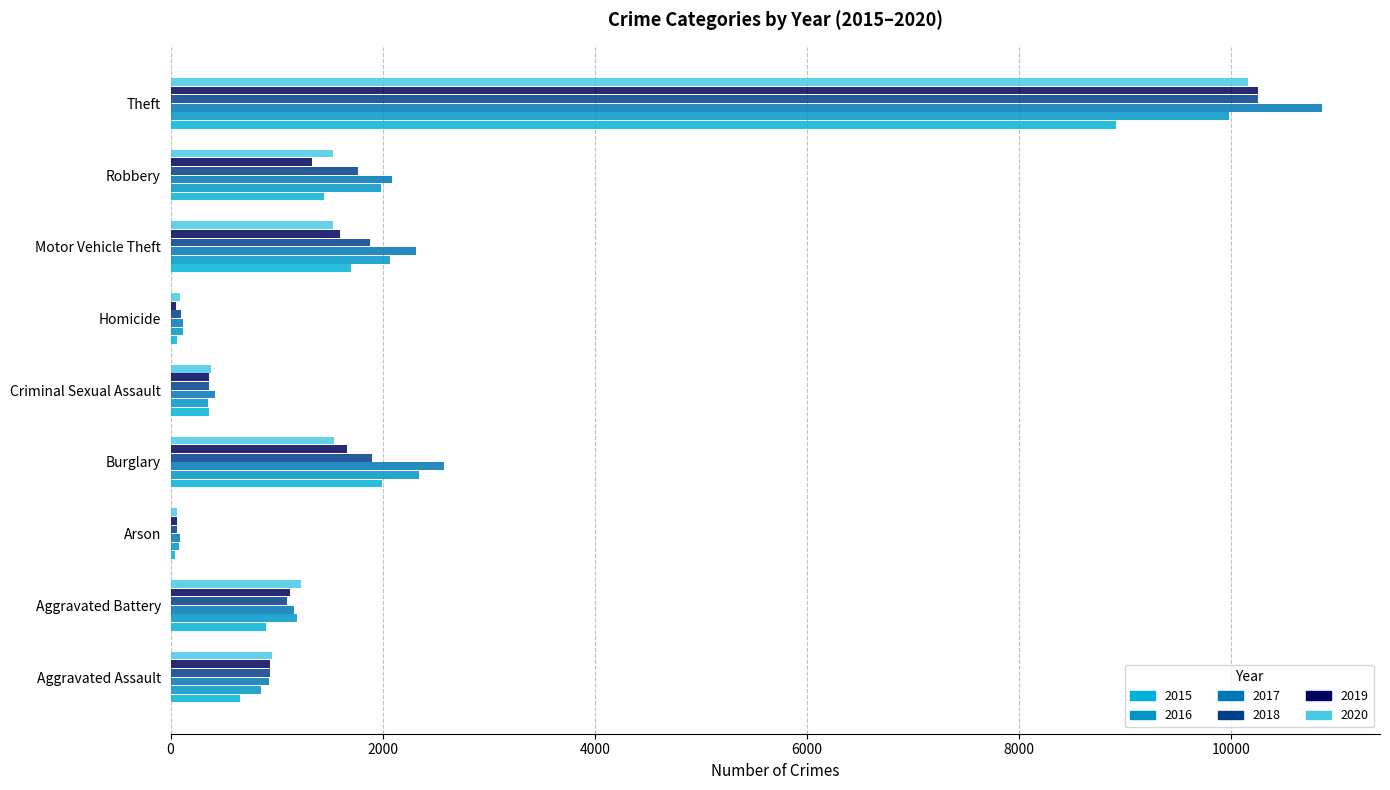

What is the maximum value for 2016?

9984